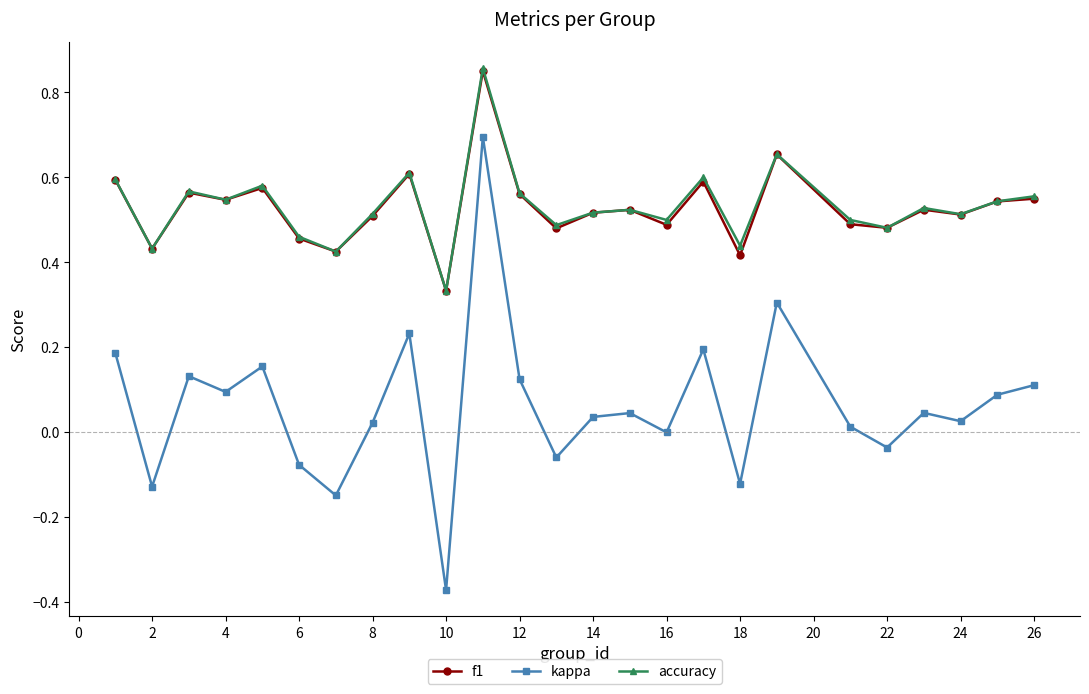

Which series has the largest range (max minus min)?

kappa